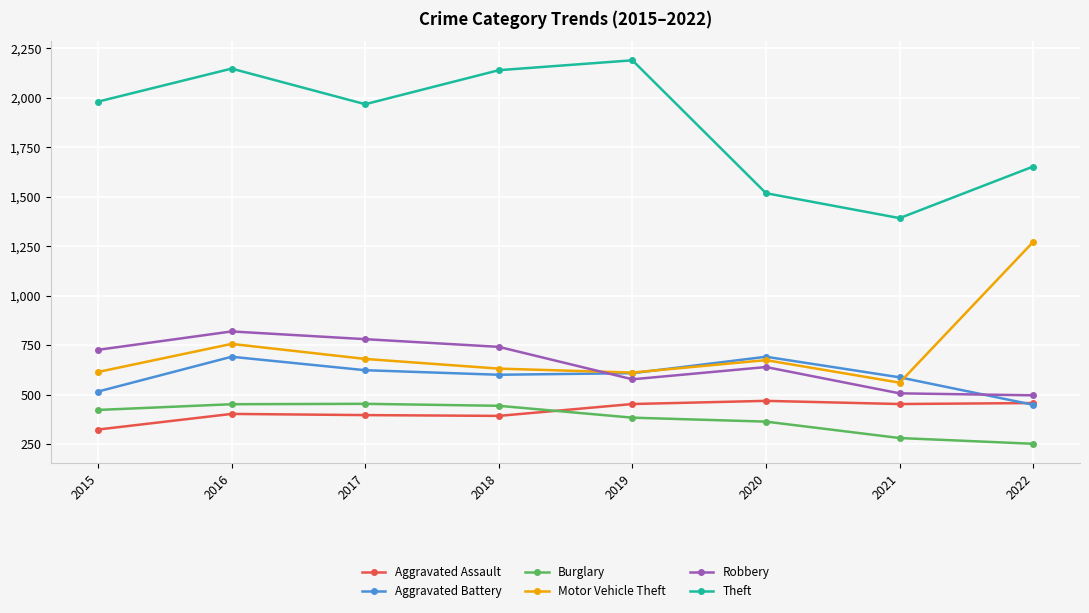

Is it true that Aggravated Battery equals 373 at 2019?

False